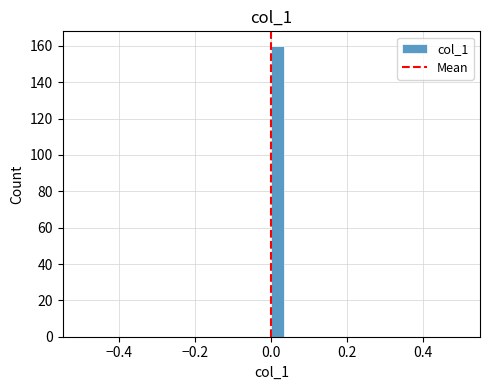

Around what value on the x-axis is the tallest bar? Give the approximate position of its centre, as read against the axis.

0.02